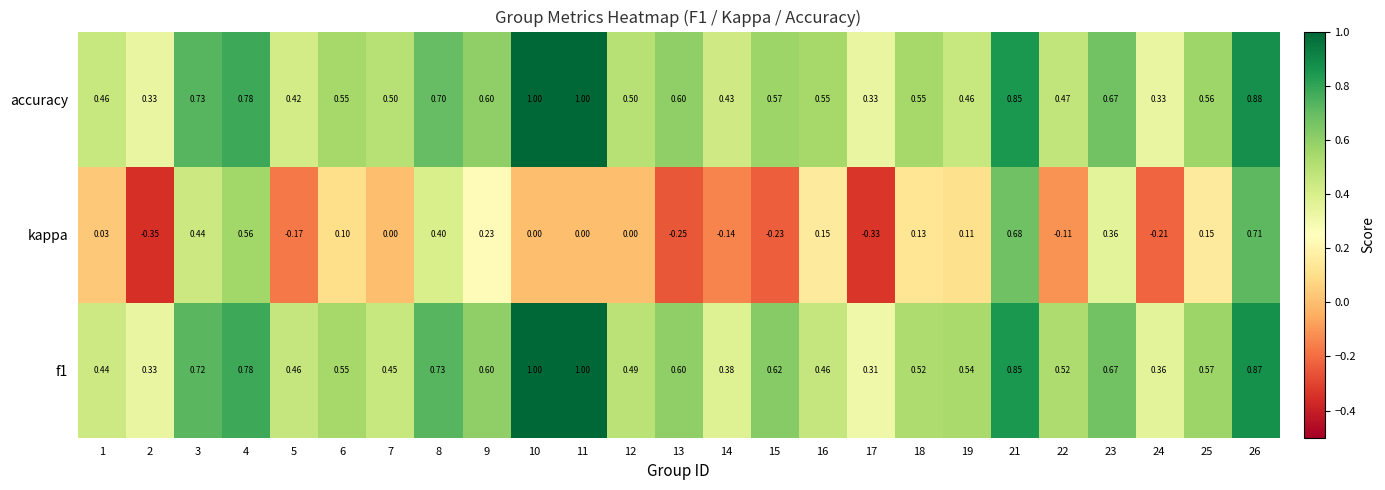

Is the value of f1 at 13 greater than the value of kappa at 17?

Yes